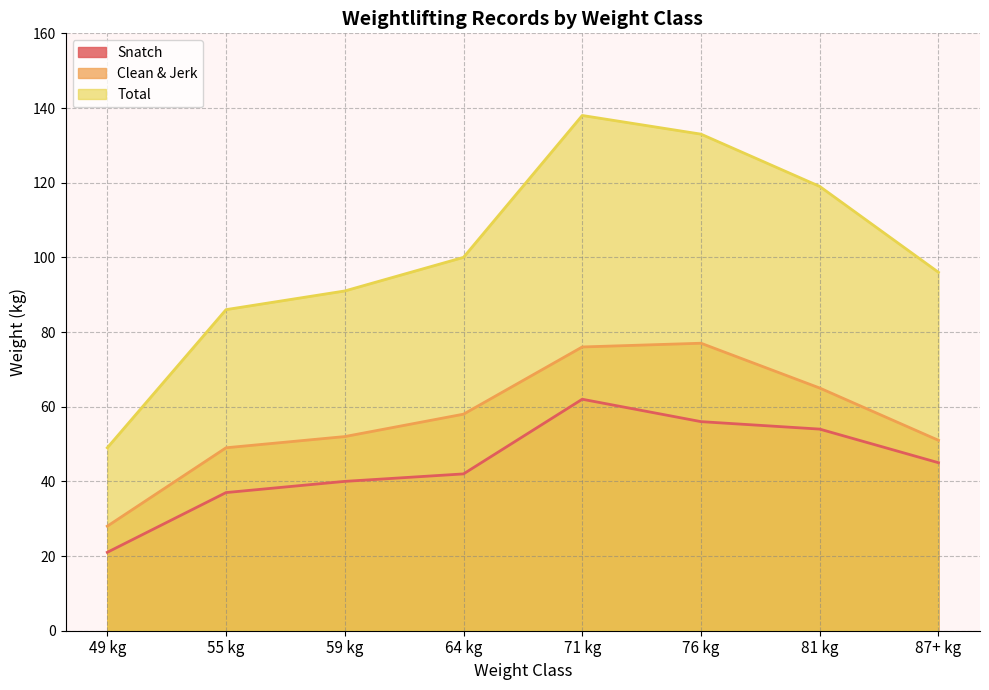

True or false: Snatch and Total intersect in this chart.

False